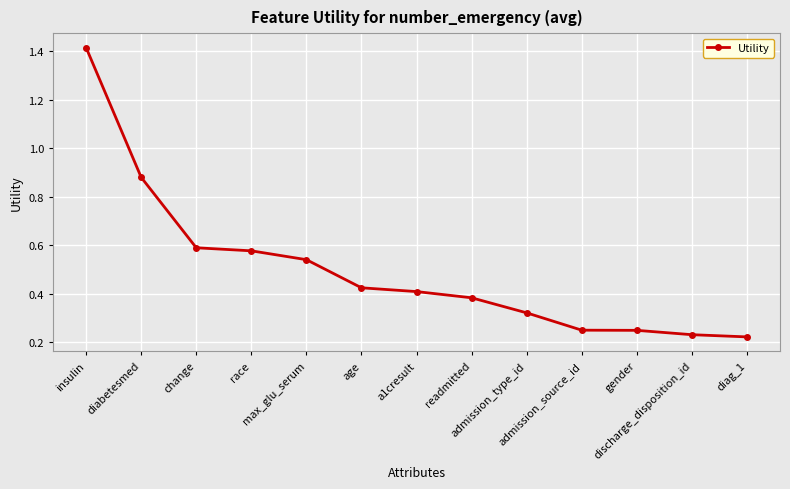

What is the sum of all values?

6.5